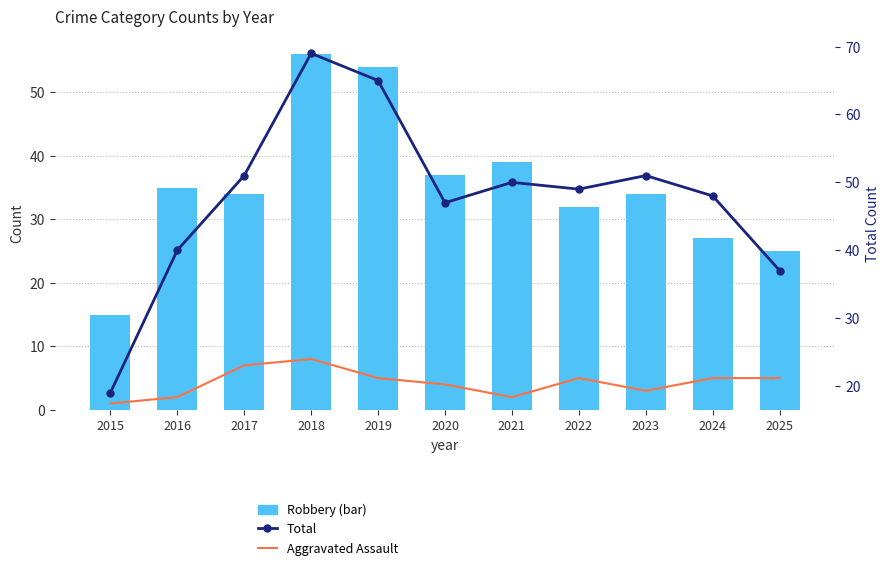

What is the value of the Robbery bar at the 11th from the left?

25